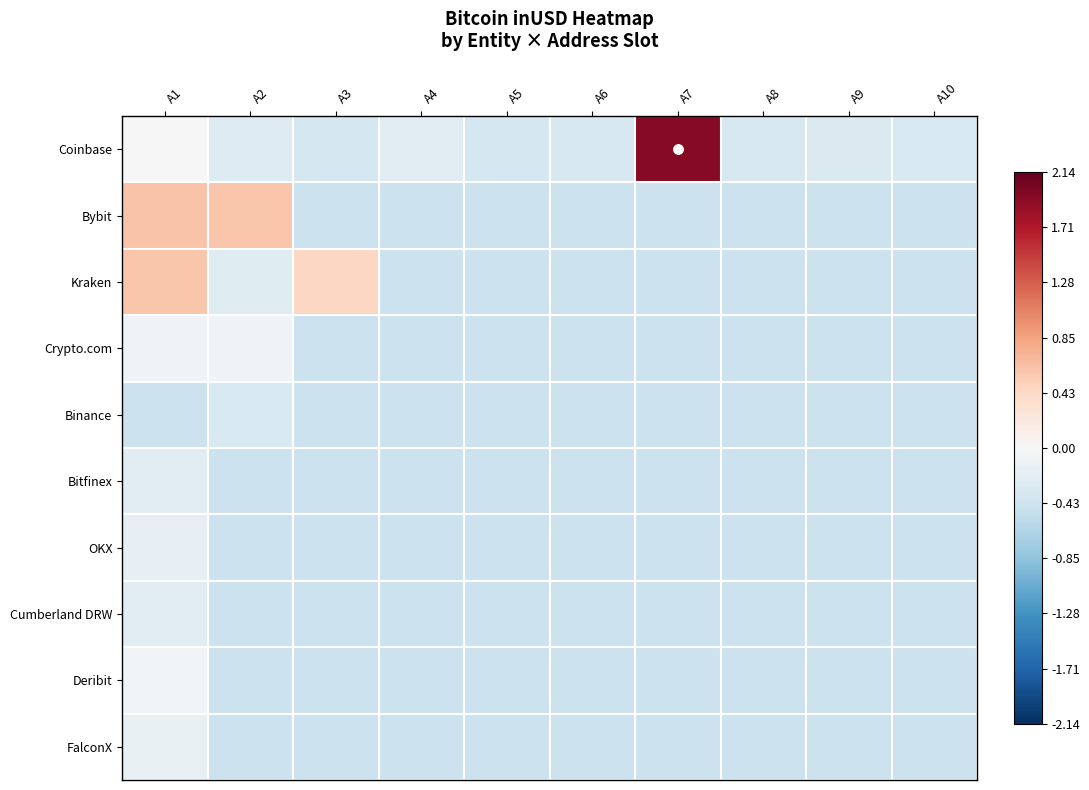

Count the number of categories in the chart.

10